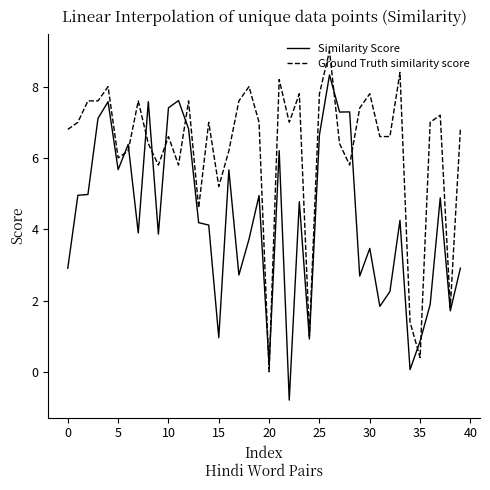

What are all the series names shown in the legend?

Similarity Score, Ground Truth similarity score